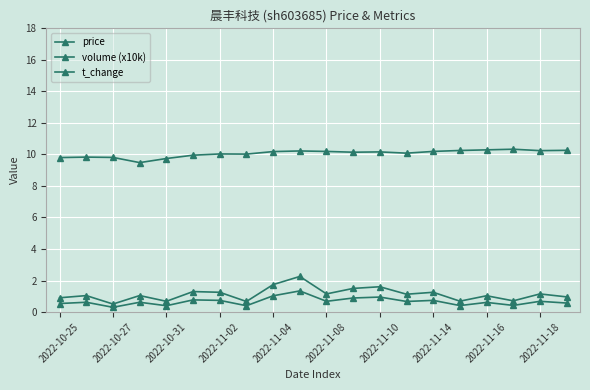

How many lines are shown in the chart?

3